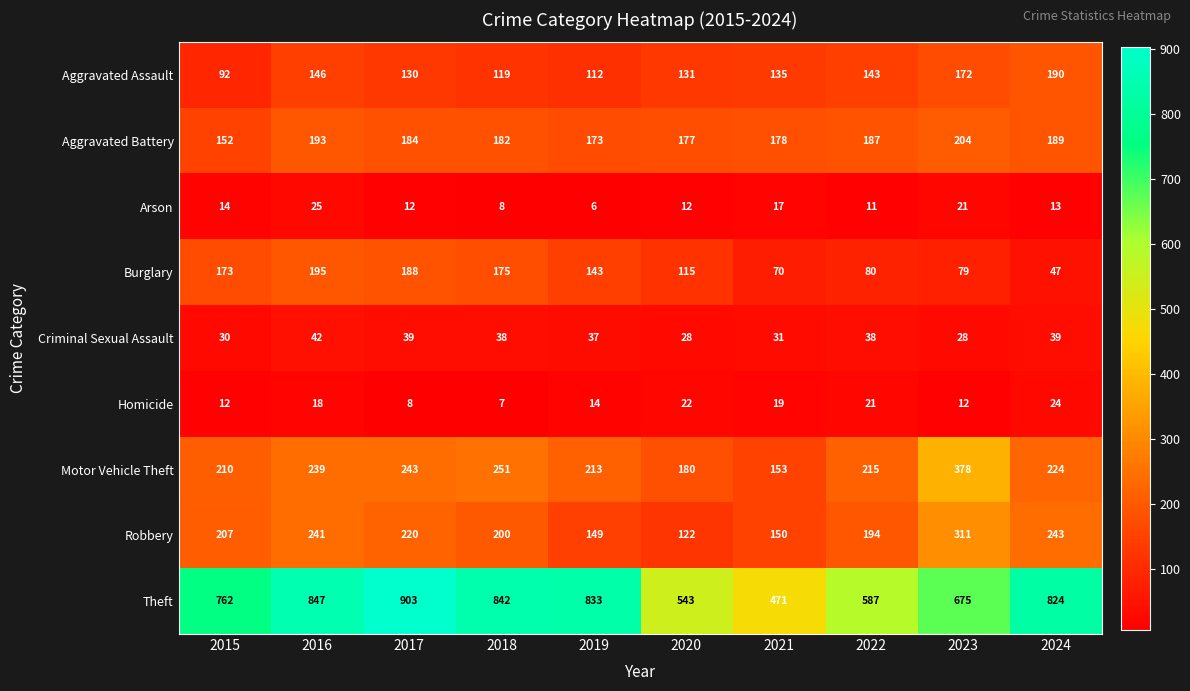

What is the total value across all series at 2015?

1652